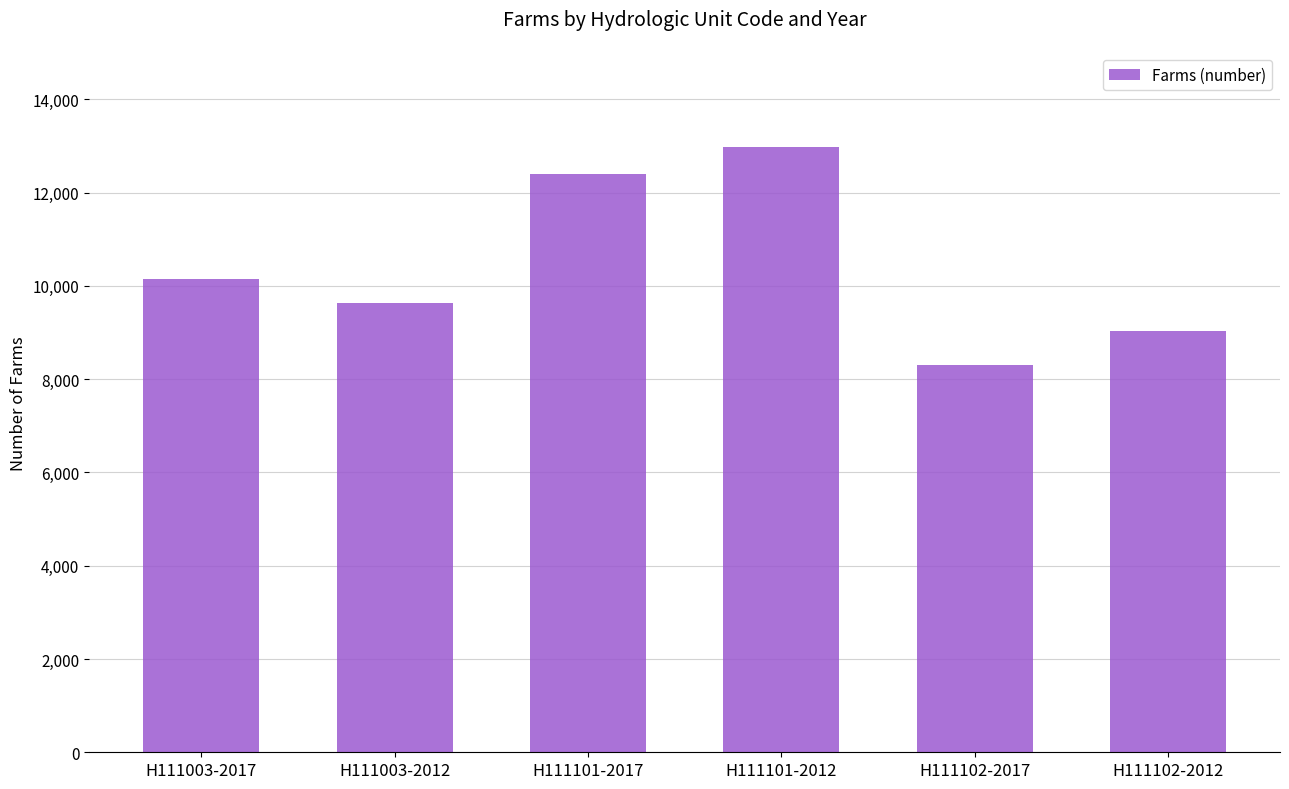

Reading left to right, extract all data points from this chart.

10155	9630	12401	12984	8313	9029